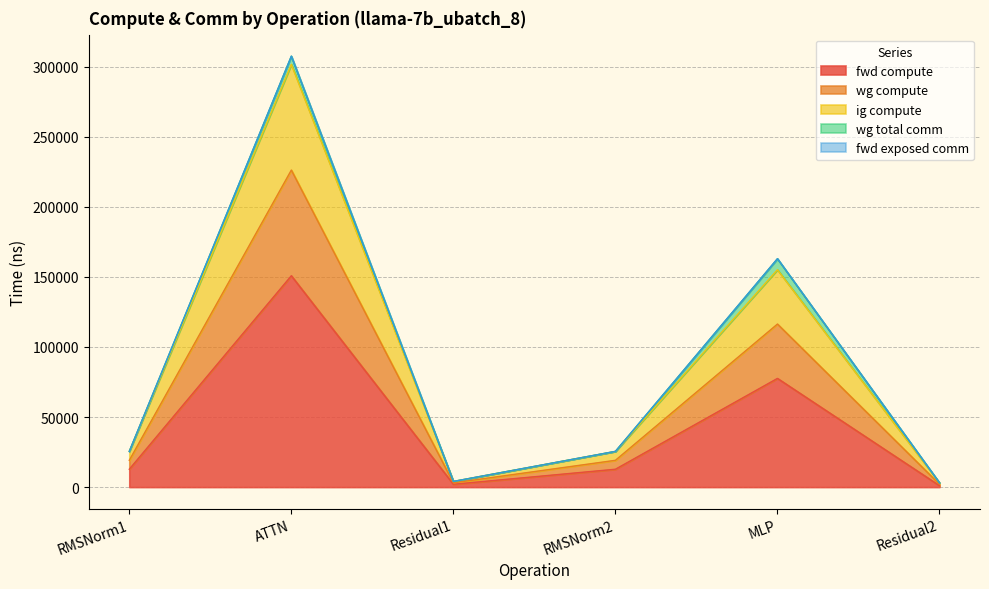

Where does the fwd compute series first go above 12741?

RMSNorm1